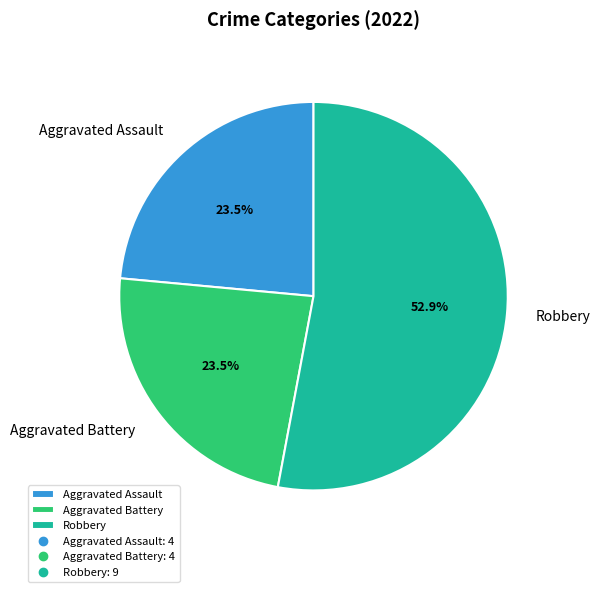

What is the largest slice in the pie chart?

Robbery